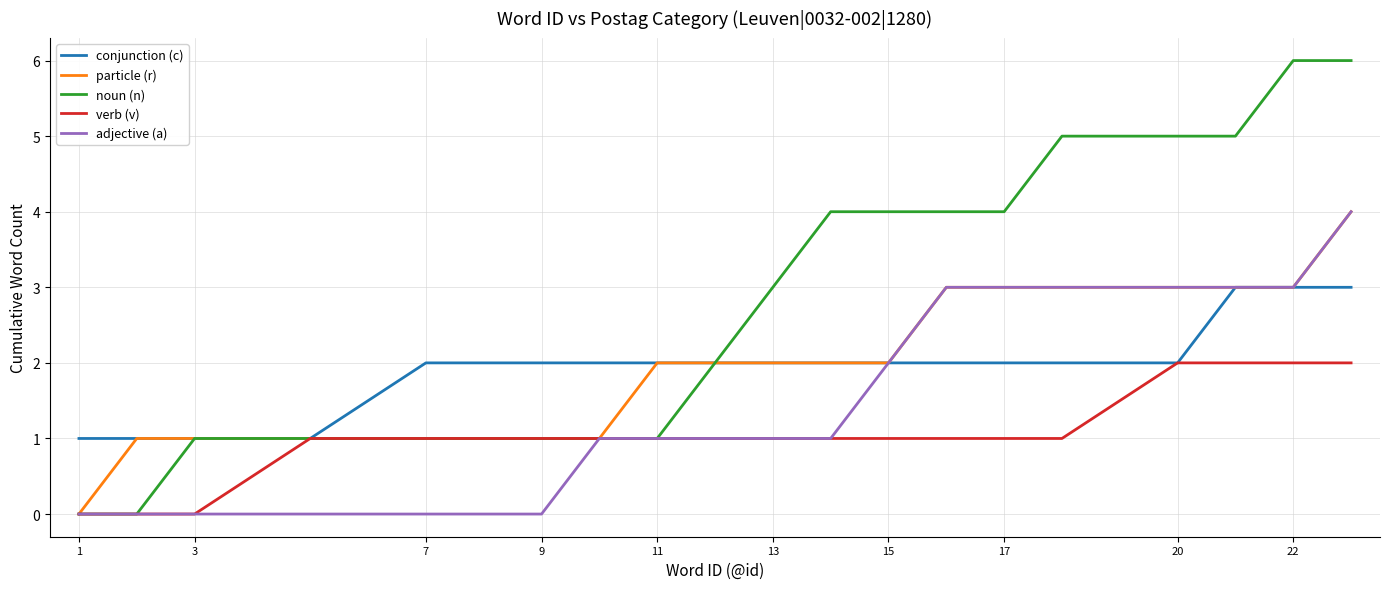

Which series has the largest range (max minus min)?

noun (n)